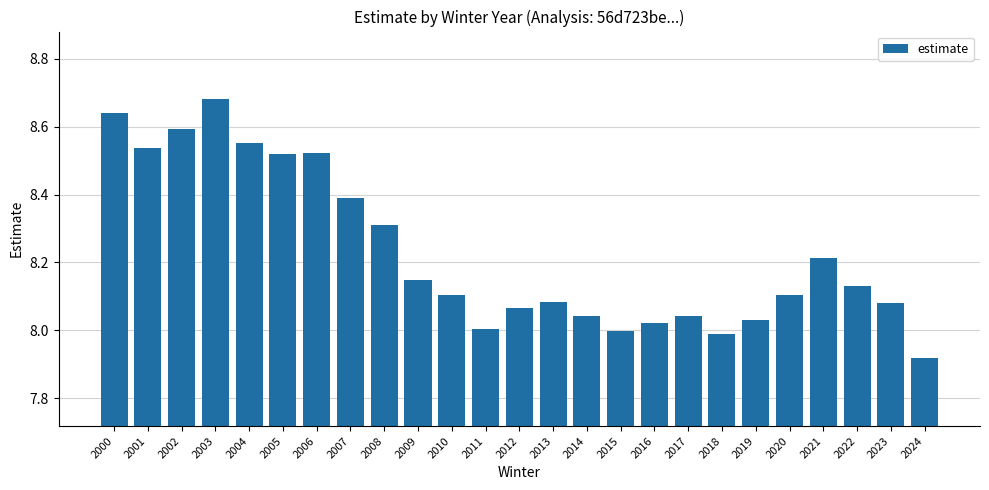

How many distinct data groups are displayed?

1